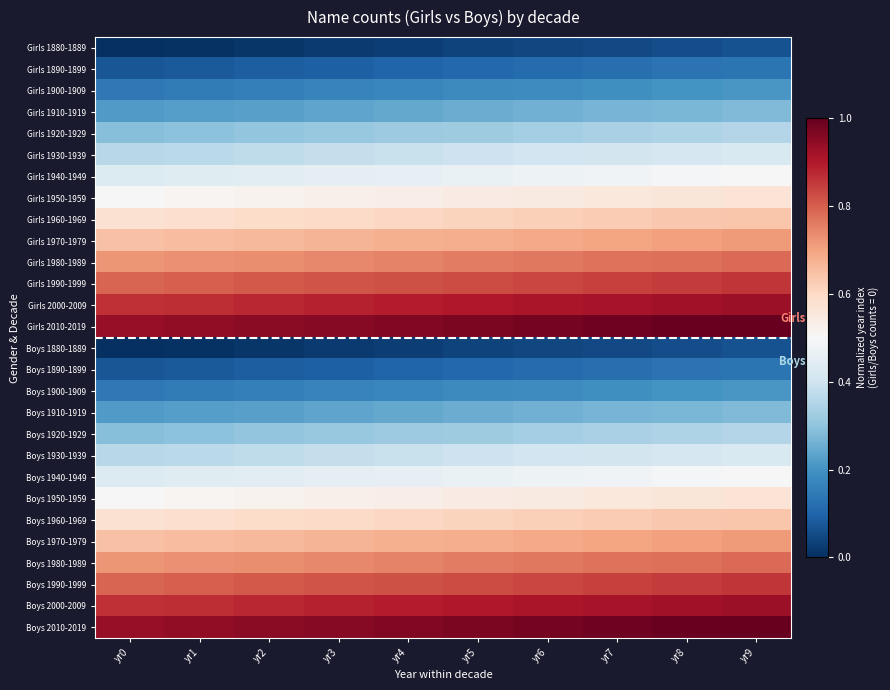

Which label corresponds to the smallest value in the chart?

yr0